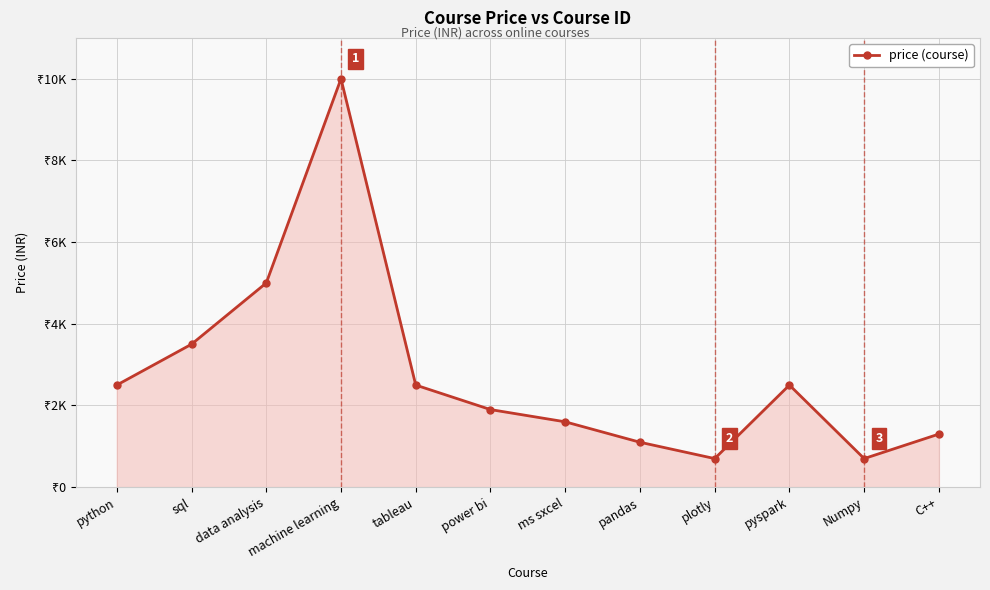

Read the value at machine learning.

9999